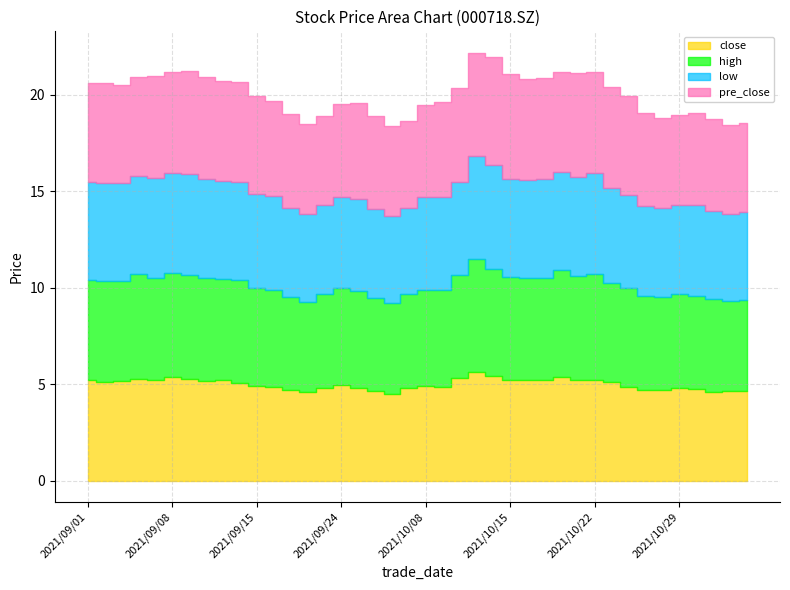

List the series in order of their peak value, lowest first.

low, close, pre_close, high